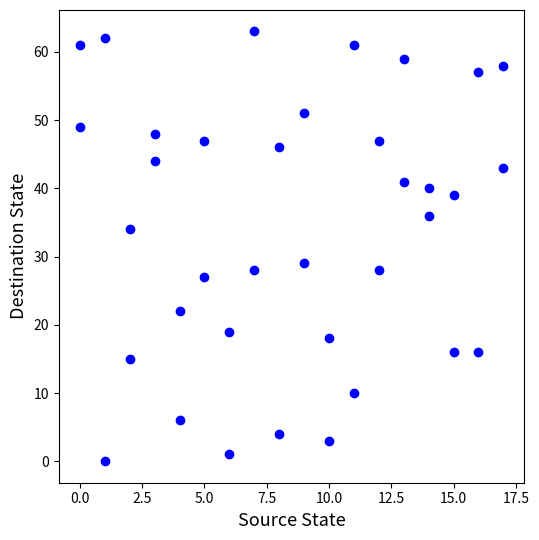

What is the range of Y values (max minus min)?

63